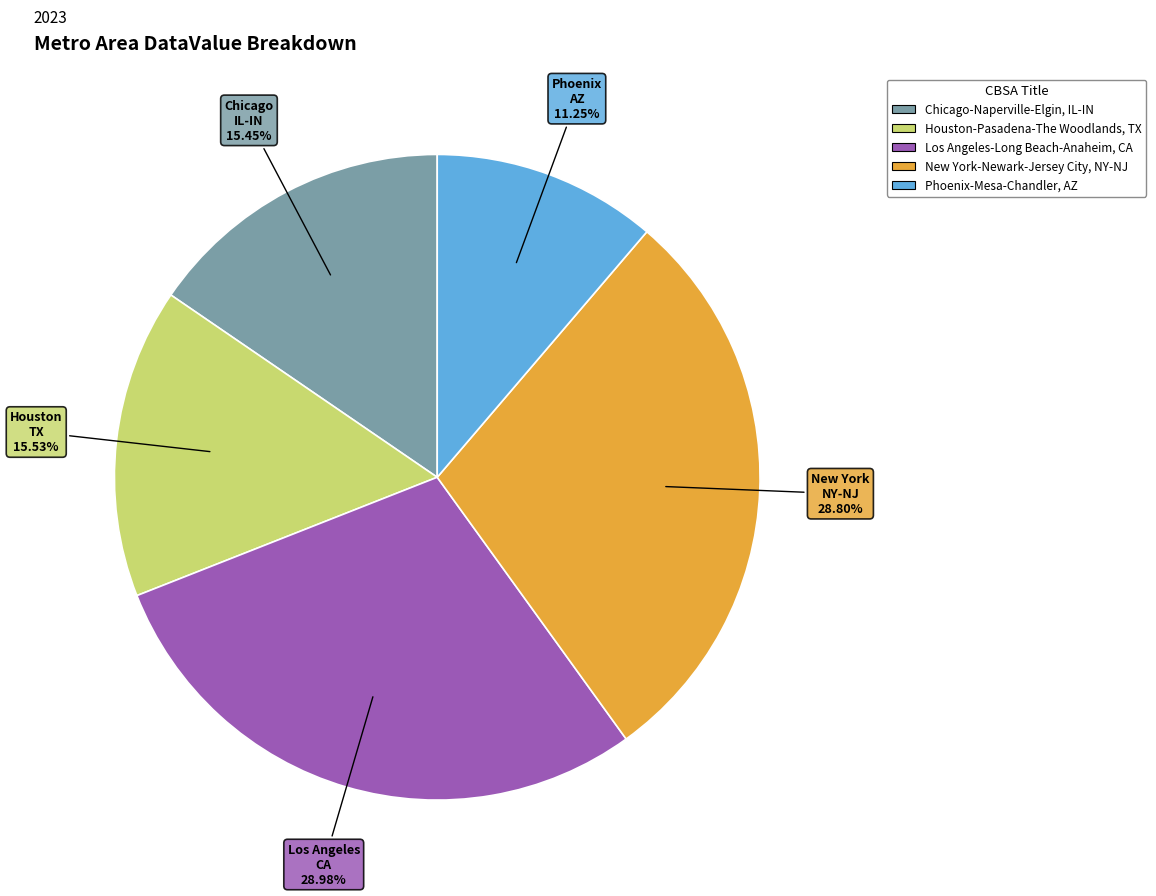

To the nearest percent, what percentage of the pie is New York-Newark-Jersey City, NY-NJ?

29%